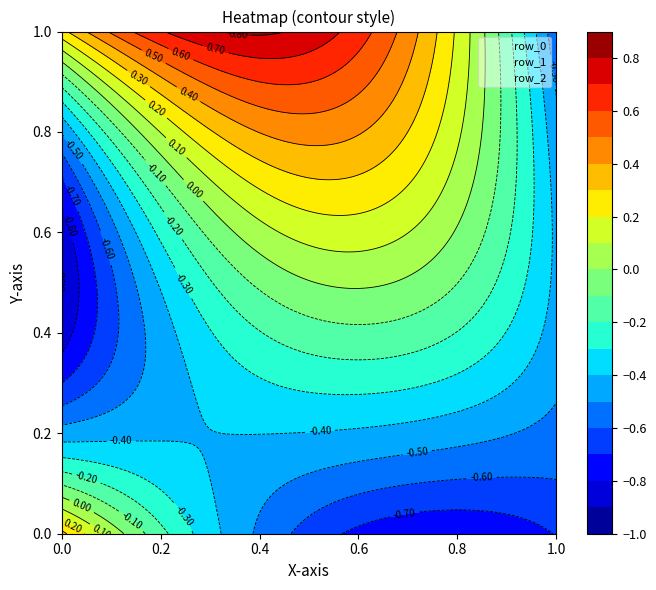

How many row_0 values are between 0 and 1?

1